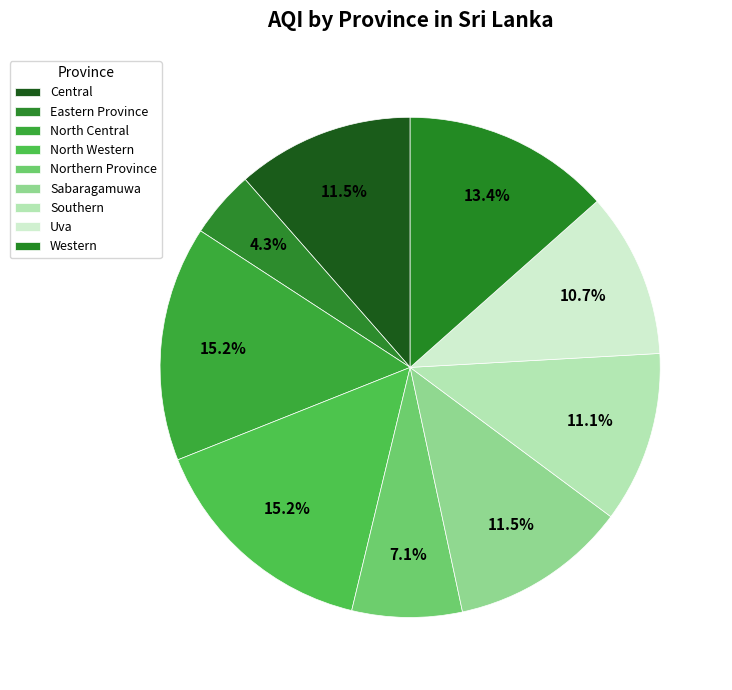

The Uva slice represents 2% of the pie. True or false?

False